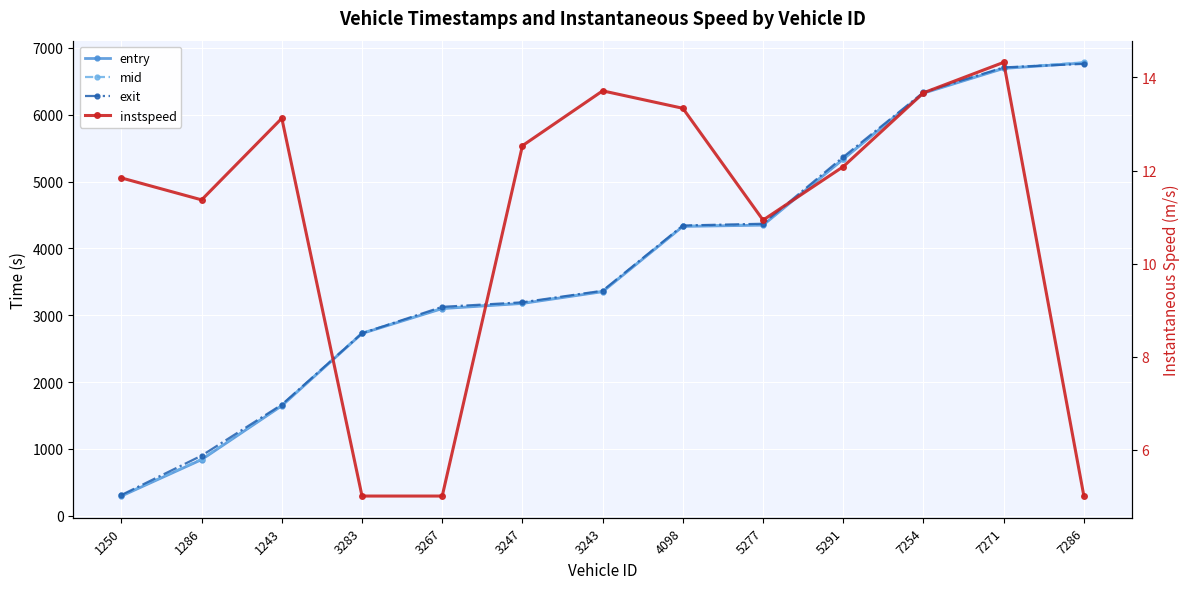

True or false: mid has a value of 2735.3 at 3283.

True